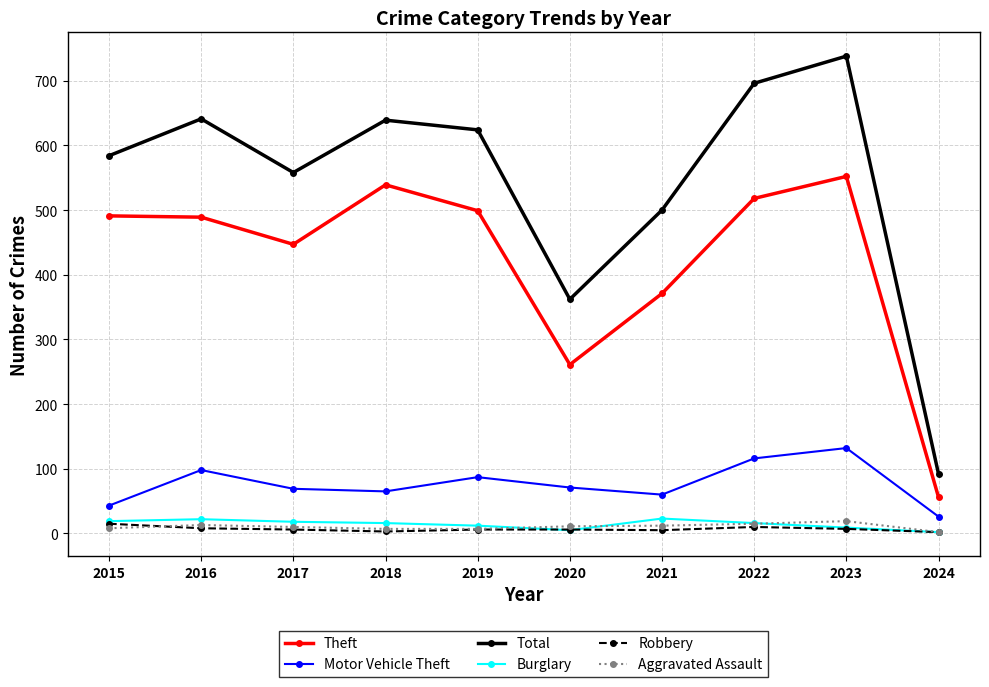

Which series has the largest range (max minus min)?

Total